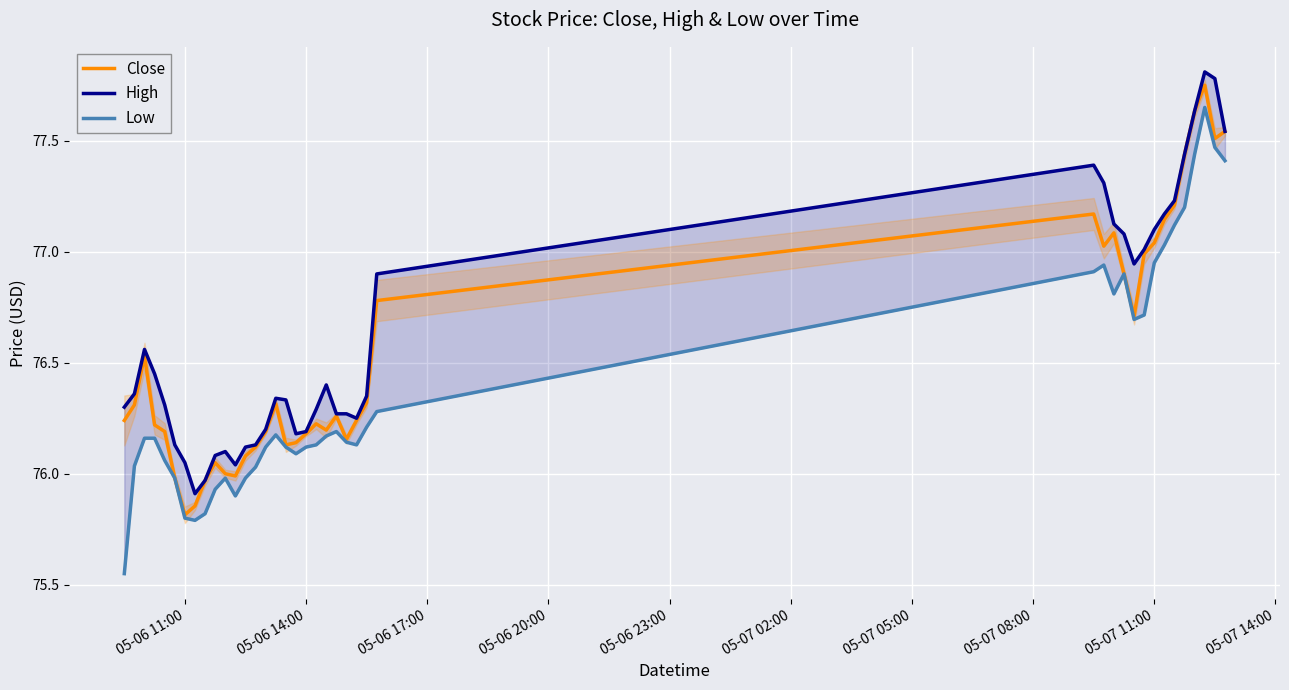

What is the minimum value for Close?

75.8